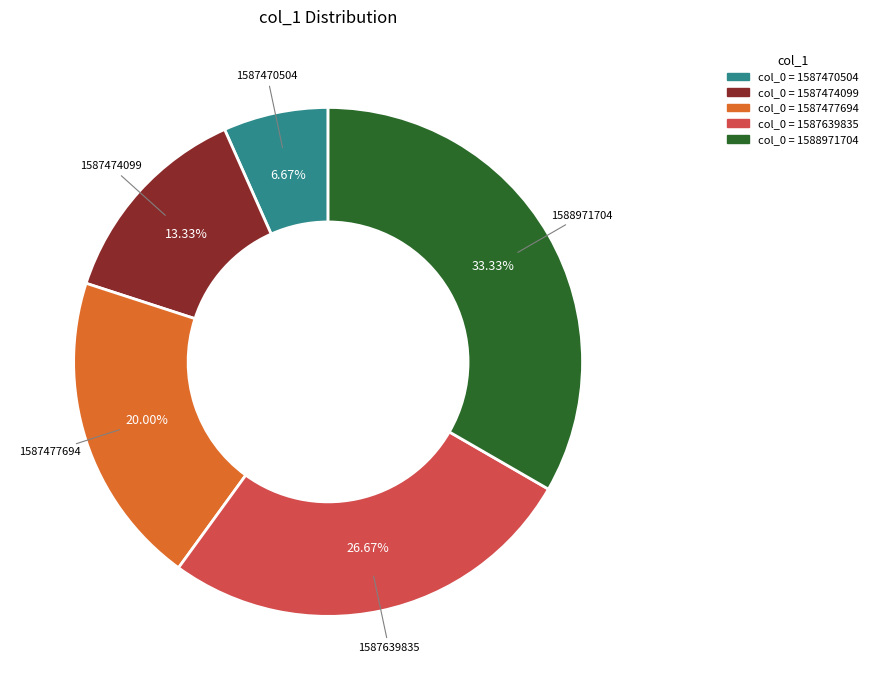

Is there any slice that represents more than half of the pie?

No